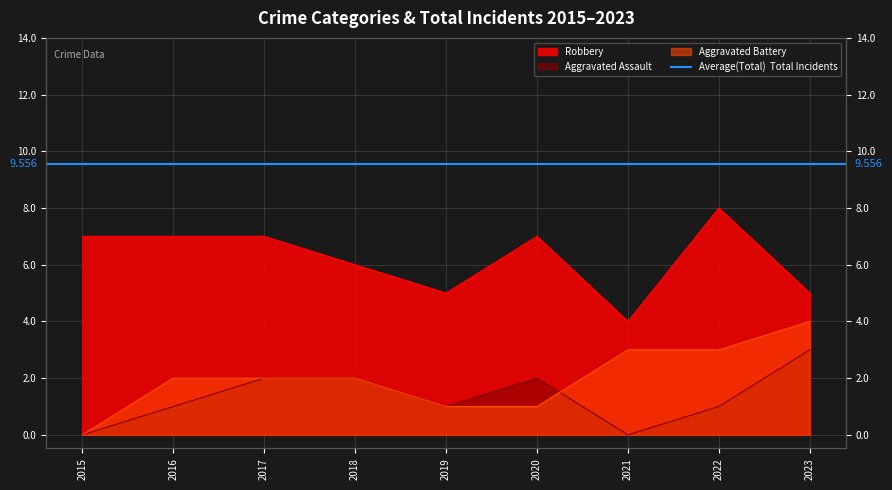

Reading left to right, what are all the values shown in this chart?

Aggravated Assault: 0	1	2	2	1	2	0	1	3
Aggravated Battery: 0	2	2	2	1	1	3	3	4
Robbery: 7	7	7	6	5	7	4	8	5